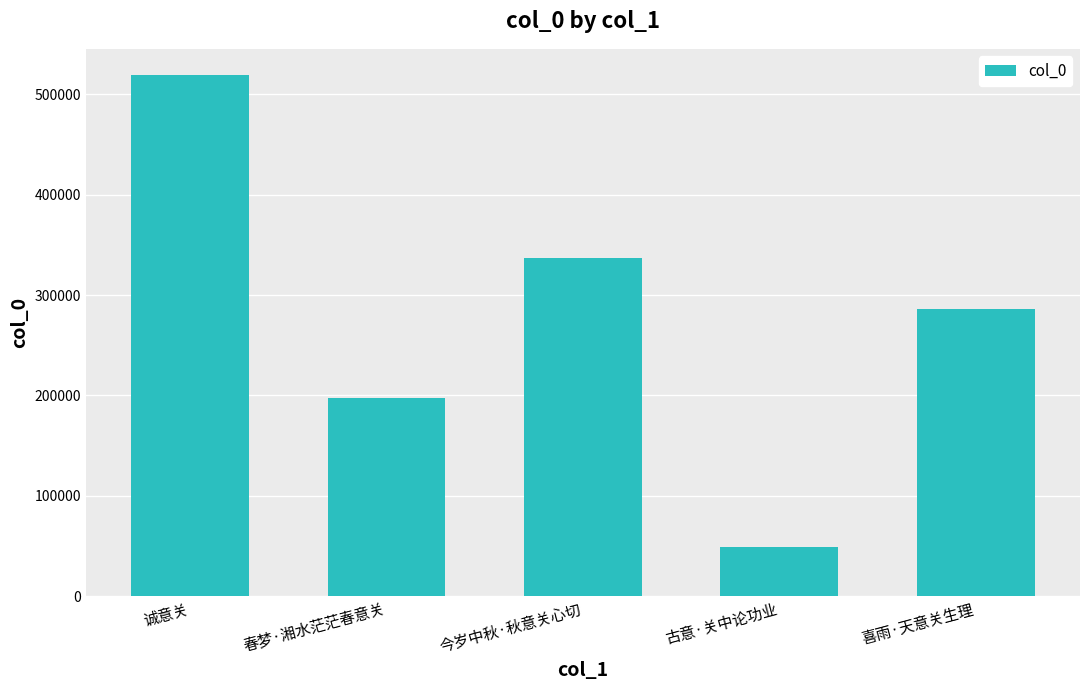

What is the difference between the maximum and second lowest values?

321697